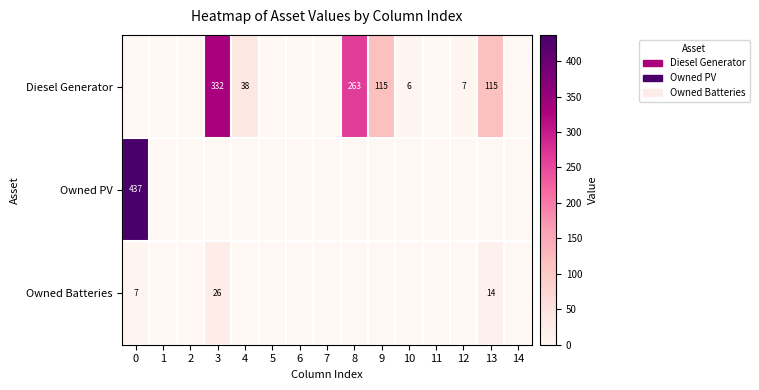

What is the difference between the Diesel Generator values at 8 and 12?

256